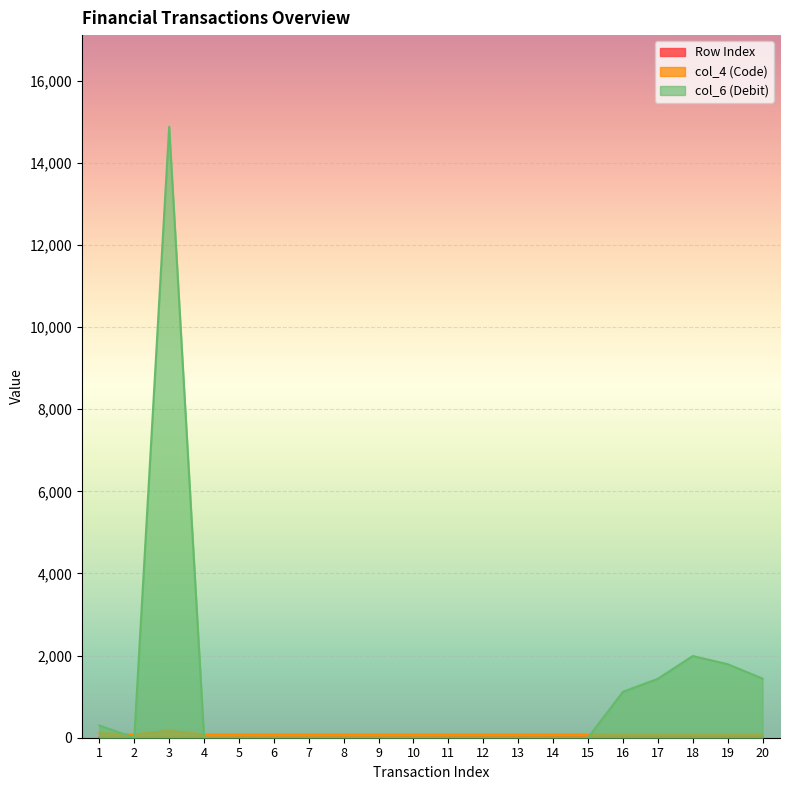

What is the total value across all series at 15?

94.0